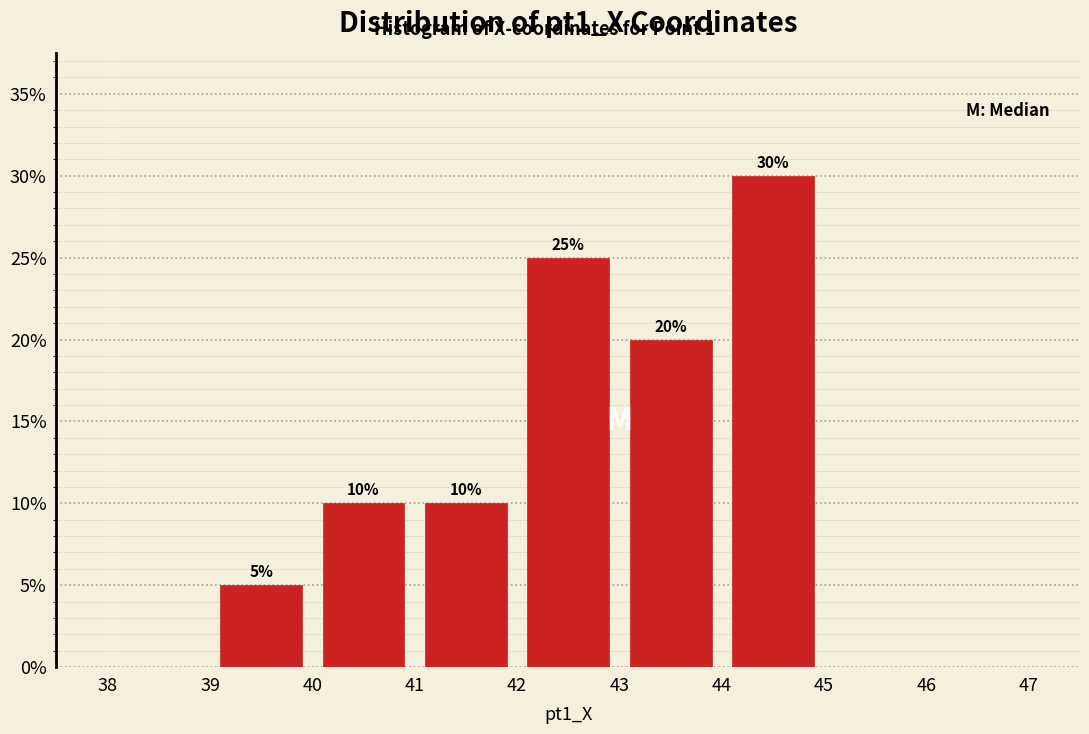

Which range on the x-axis has the tallest bar?

44 to 45